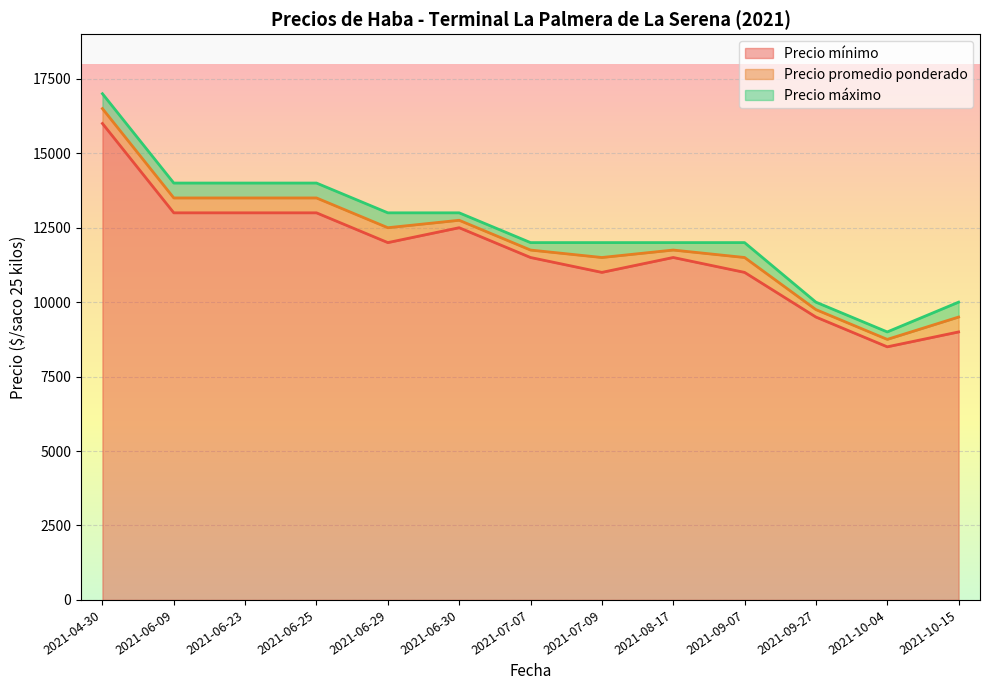

At which label does Precio máximo first exceed 12000?

2021-04-30